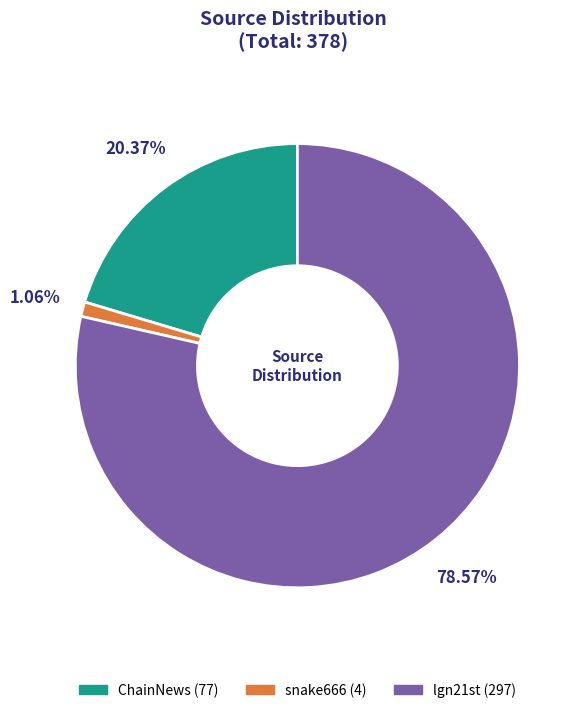

To the nearest percent, what is the combined percentage of lgn21st and ChainNews?

99%